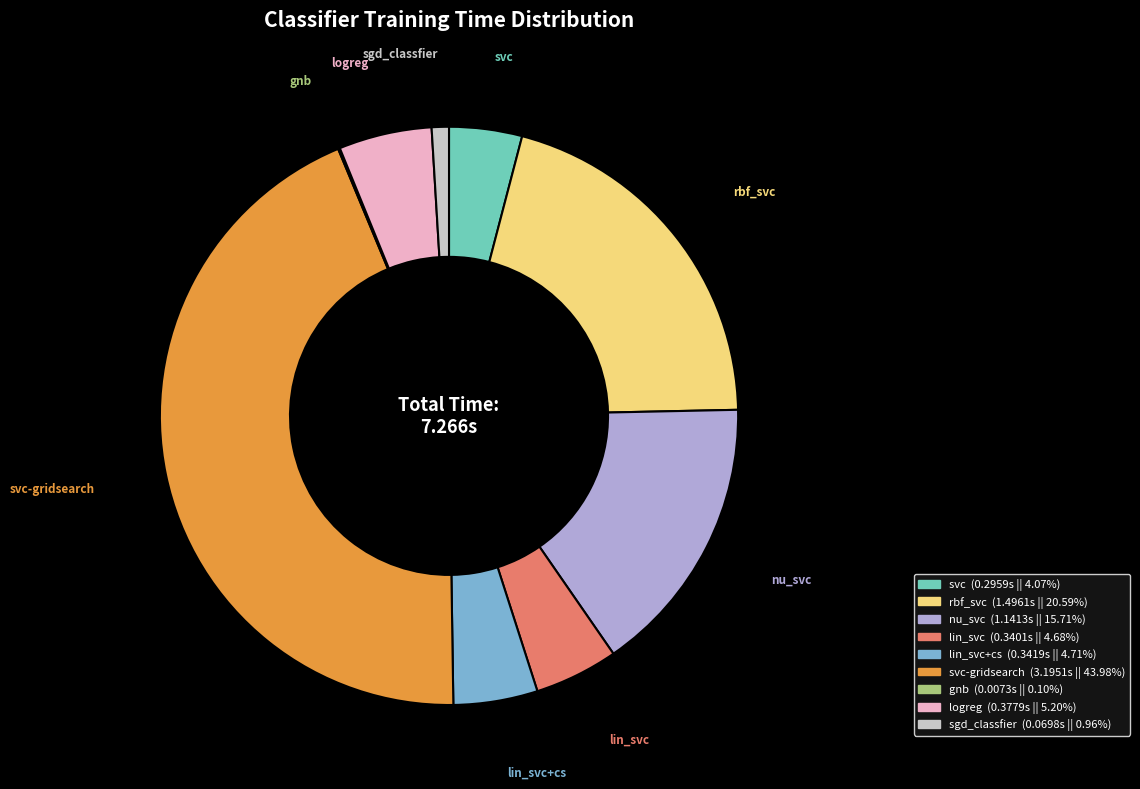

Is there any slice that represents more than half of the pie?

No